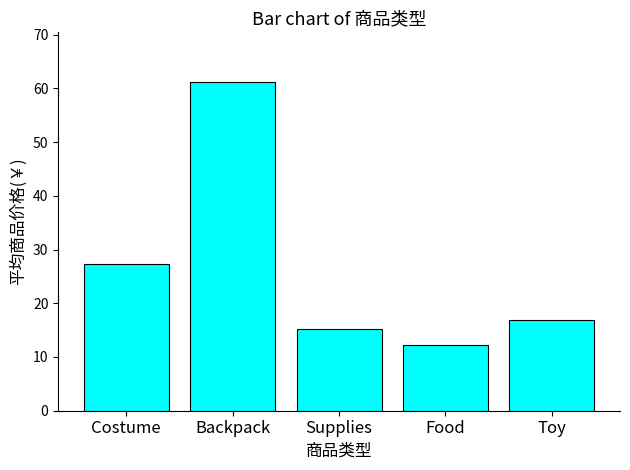

Rank the categories by value from lowest to highest.

Food, Supplies, Toy, Costume, Backpack